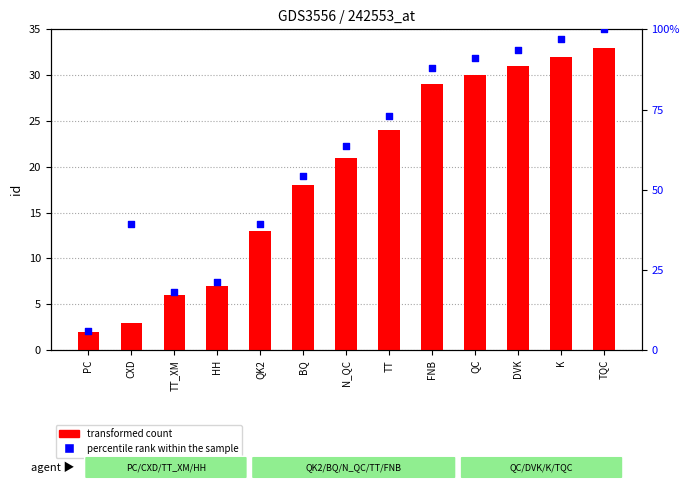

At which category is the sum across all series the highest?

TQC